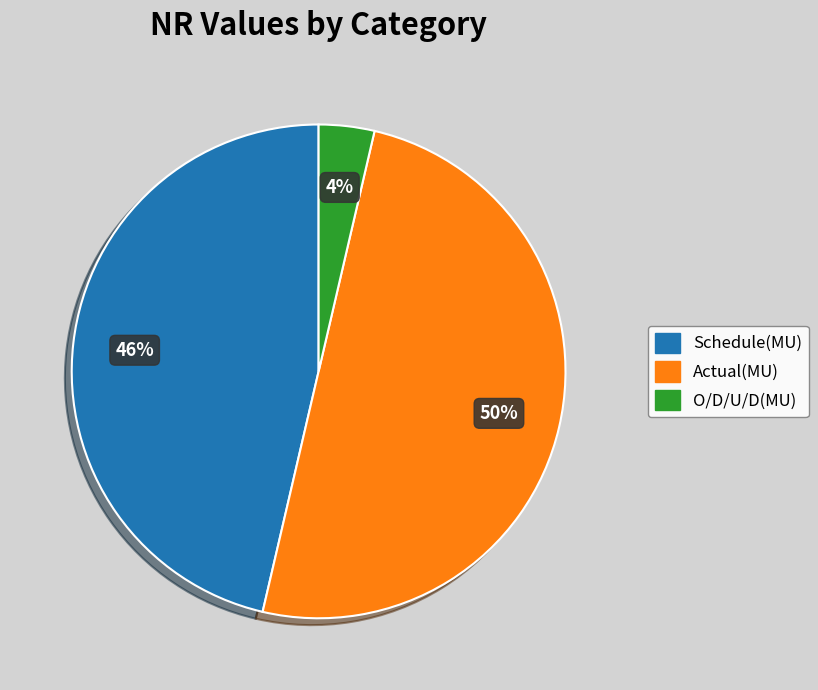

True or false: O/D/U/D(MU) accounts for 4% of the total.

True